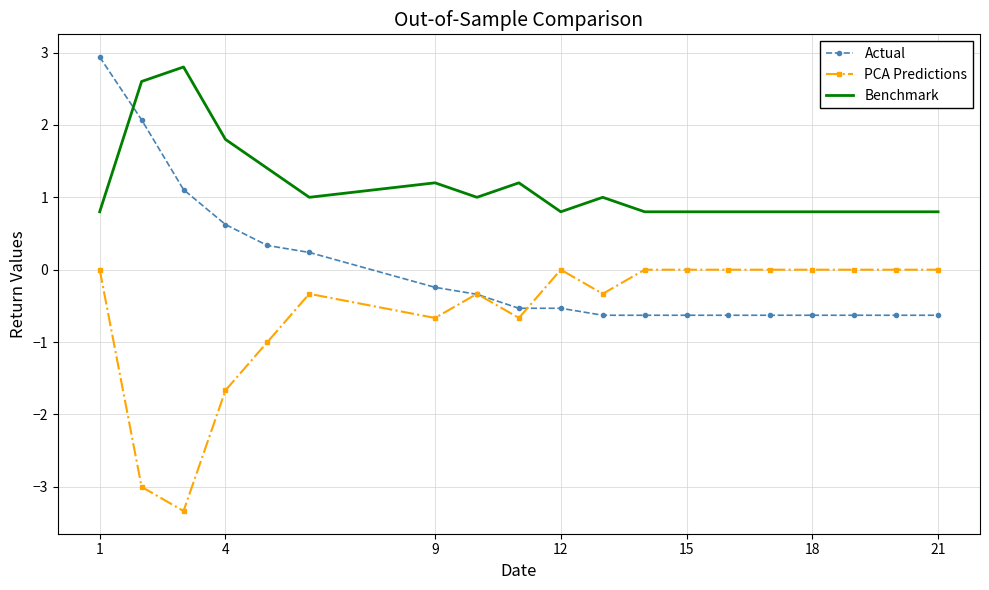

Which series has the largest total across all categories?

Benchmark